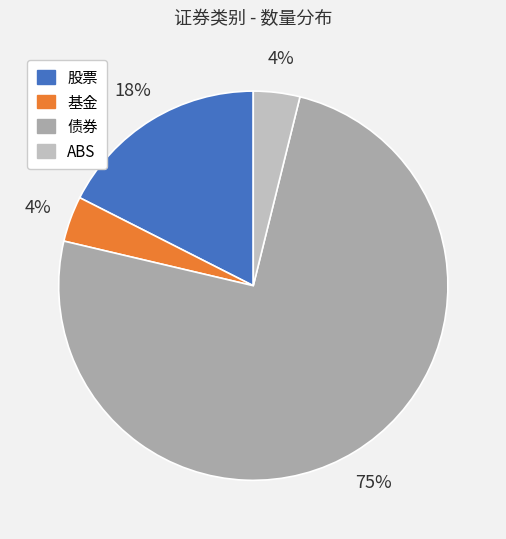

What is the majority slice?

债券